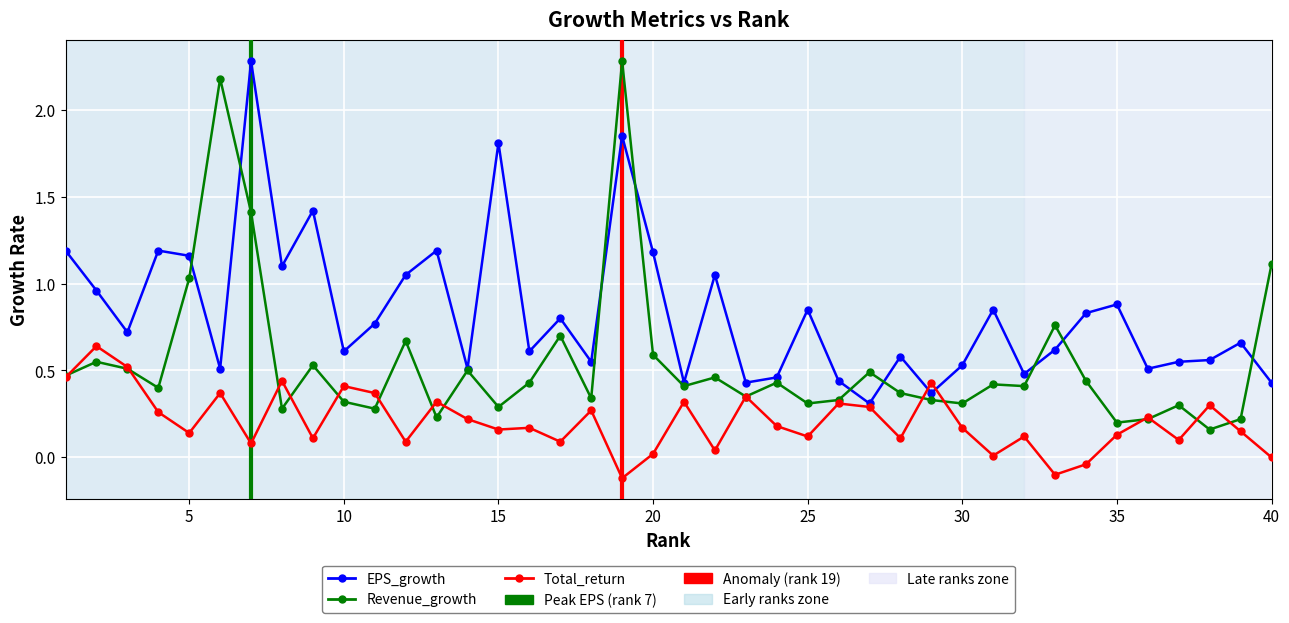

True or false: Total_return has more than 2 points higher than both neighbors.

True